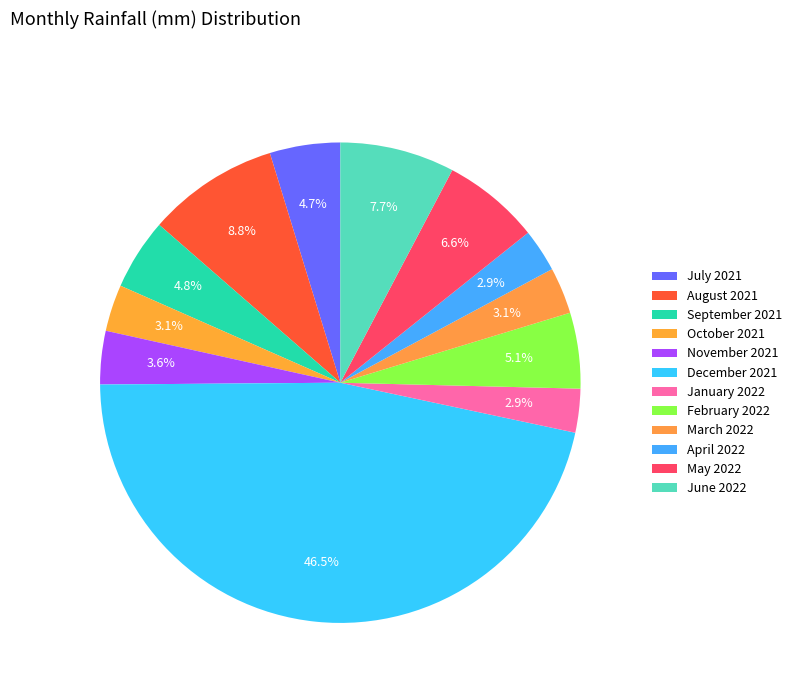

How many slices are in this pie chart?

12